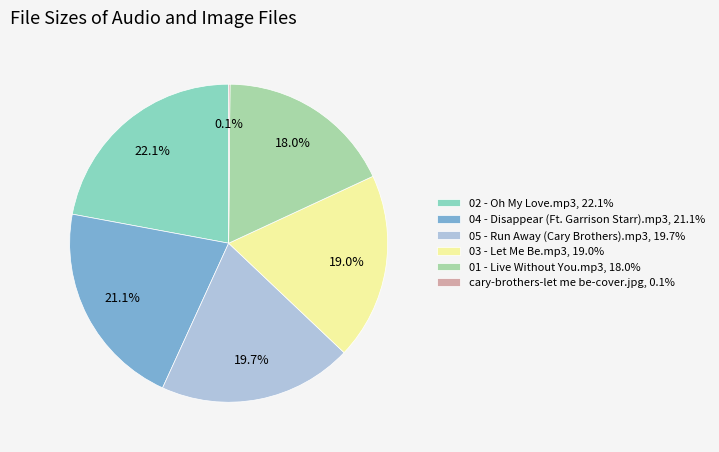

What percentage is NOT represented by 03 - Let Me Be.mp3, 19.0%?

81.0%